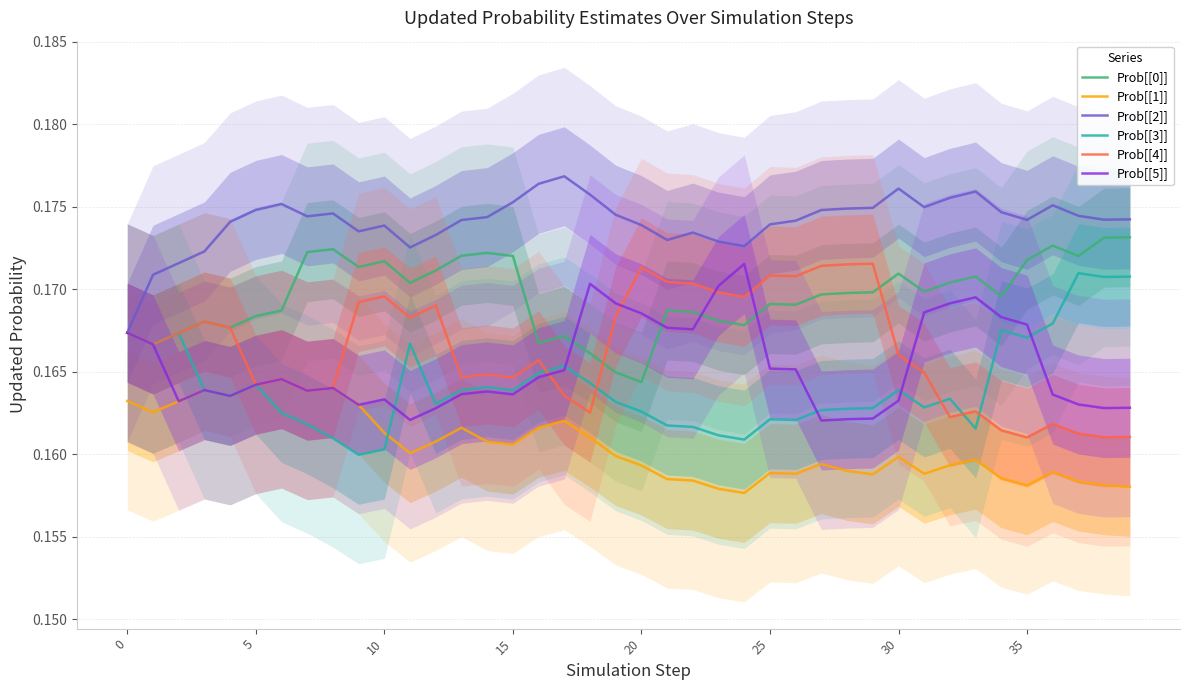

Which series ends up on top after the final intersection of Prob[[4]] and Prob[[5]]?

Prob[[5]]